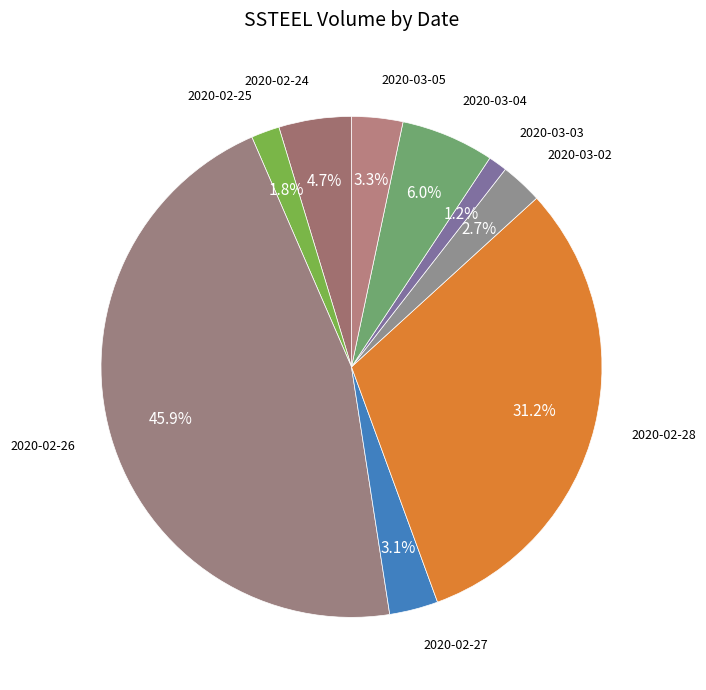

How many slices are in this pie chart?

9